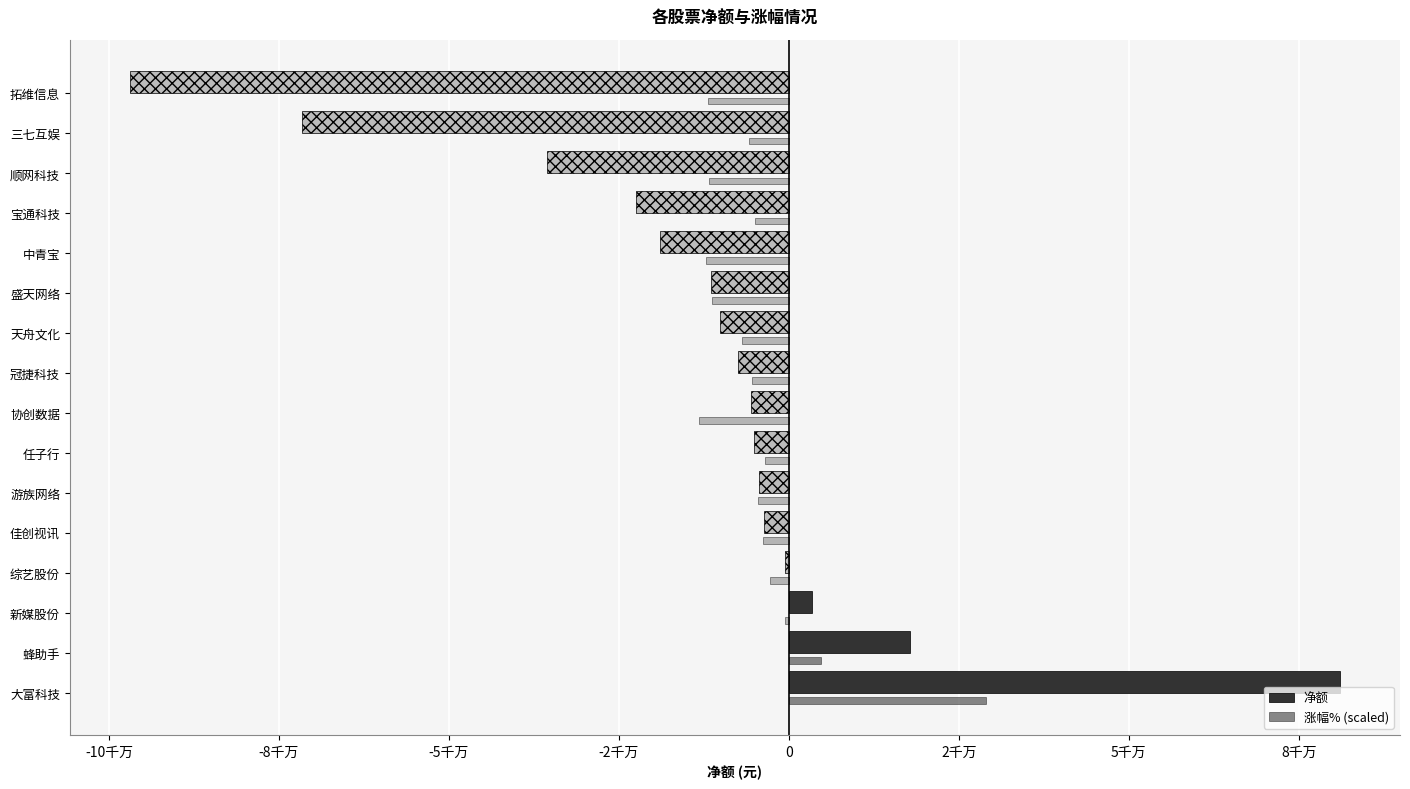

What are all the series names shown in the legend?

净额, 涨幅% (scaled)